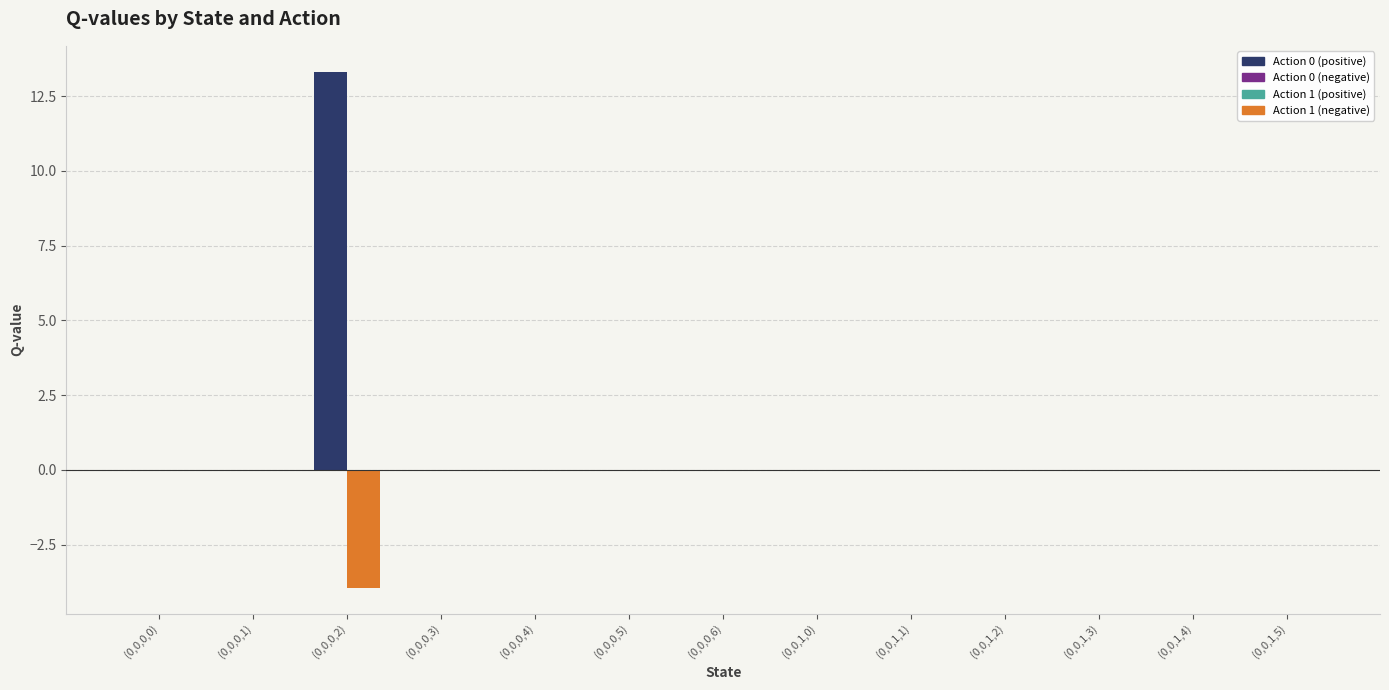

Which category has the highest value in the Action 0 (positive) series?

(0,0,0,2)